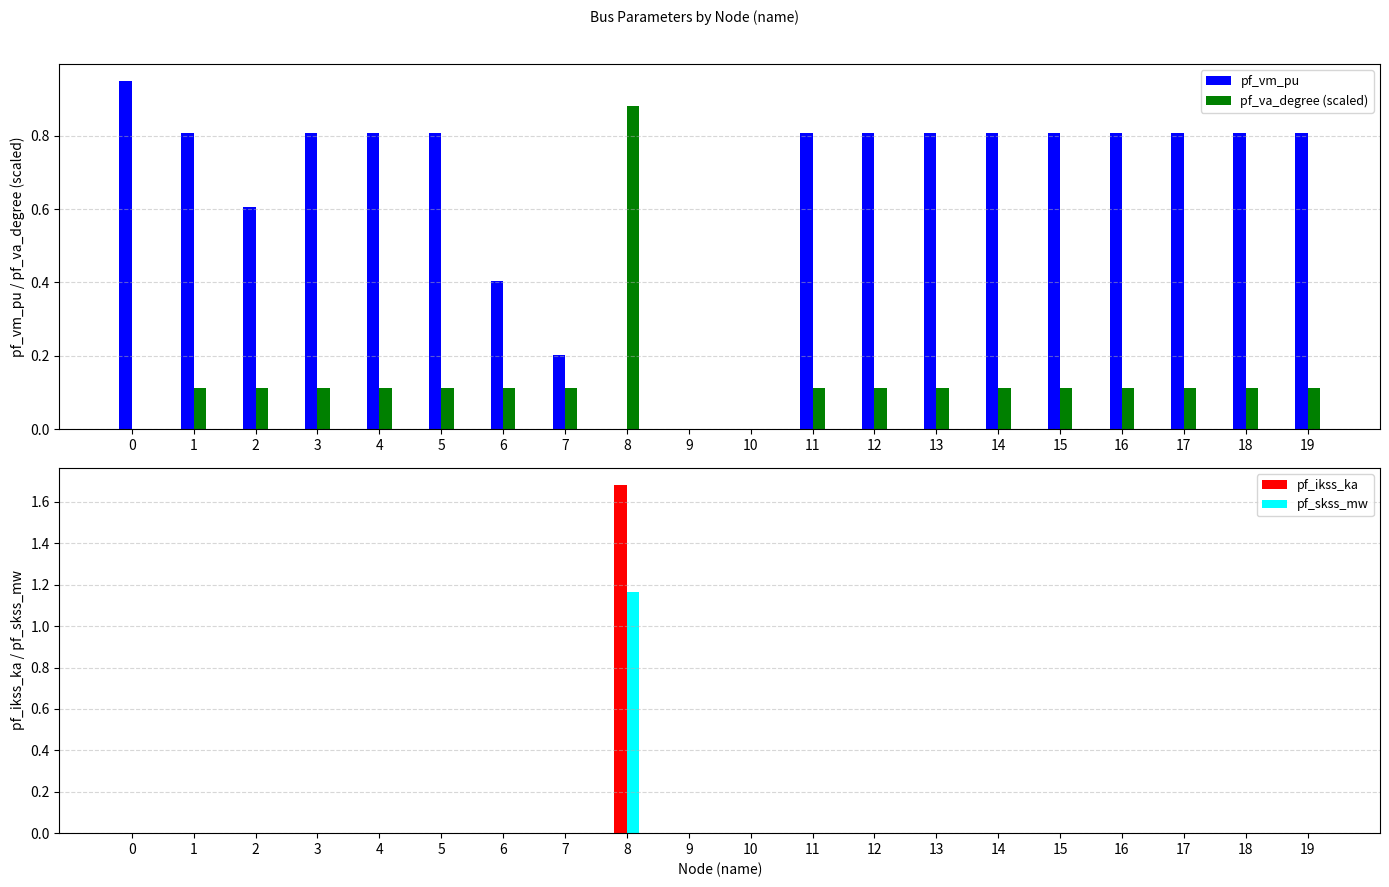

Reading left to right, list all the values displayed in this chart.

pf_vm_pu: 0=0.9	1=0.8	2=0.6	3=0.8	4=0.8	5=0.8	6=0.4	7=0.2	8=0.0	9=0.0	10=0.0	11=0.8	12=0.8	13=0.8	14=0.8	15=0.8	16=0.8	17=0.8	18=0.8	19=0.8
pf_va_degree (scaled): 0=0.0	1=0.1	2=0.1	3=0.1	4=0.1	5=0.1	6=0.1	7=0.1	8=0.9	9=0.0	10=0.0	11=0.1	12=0.1	13=0.1	14=0.1	15=0.1	16=0.1	17=0.1	18=0.1	19=0.1
pf_ikss_ka: 0=0.0	1=0.0	2=0.0	3=0.0	4=0.0	5=0.0	6=0.0	7=0.0	8=1.7	9=0.0	10=0.0	11=0.0	12=0.0	13=0.0	14=0.0	15=0.0	16=0.0	17=0.0	18=0.0	19=0.0
pf_skss_mw: 0=0.0	1=0.0	2=0.0	3=0.0	4=0.0	5=0.0	6=0.0	7=0.0	8=1.2	9=0.0	10=0.0	11=0.0	12=0.0	13=0.0	14=0.0	15=0.0	16=0.0	17=0.0	18=0.0	19=0.0